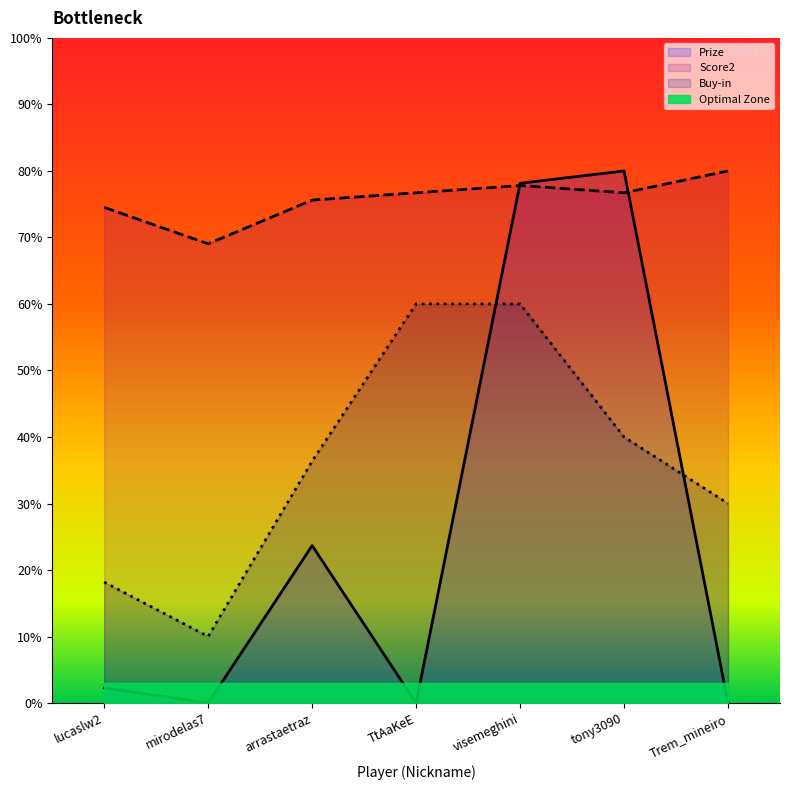

What is the greatest value displayed?

80.0